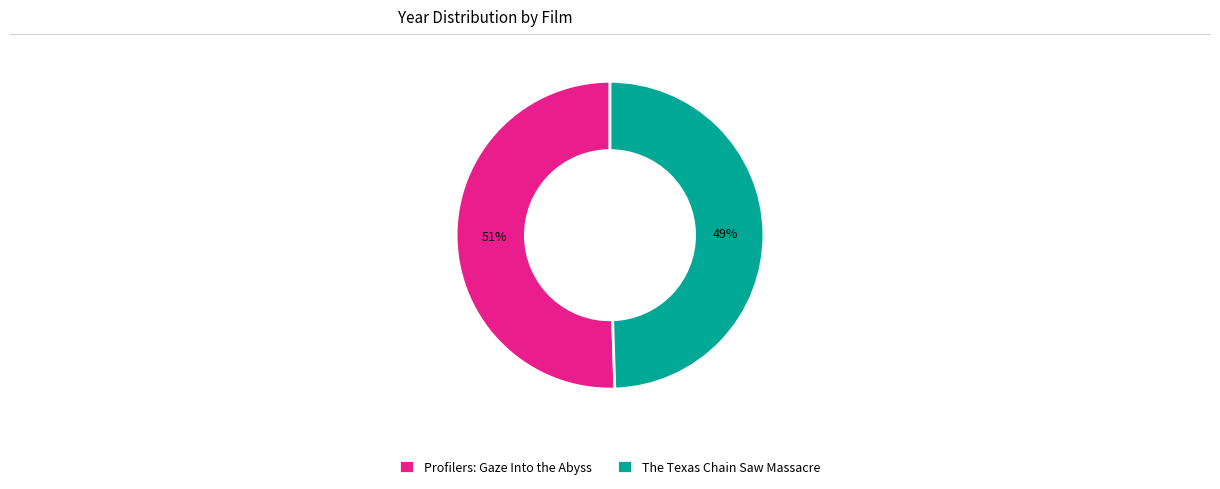

Is there any slice that represents more than half of the pie?

Yes